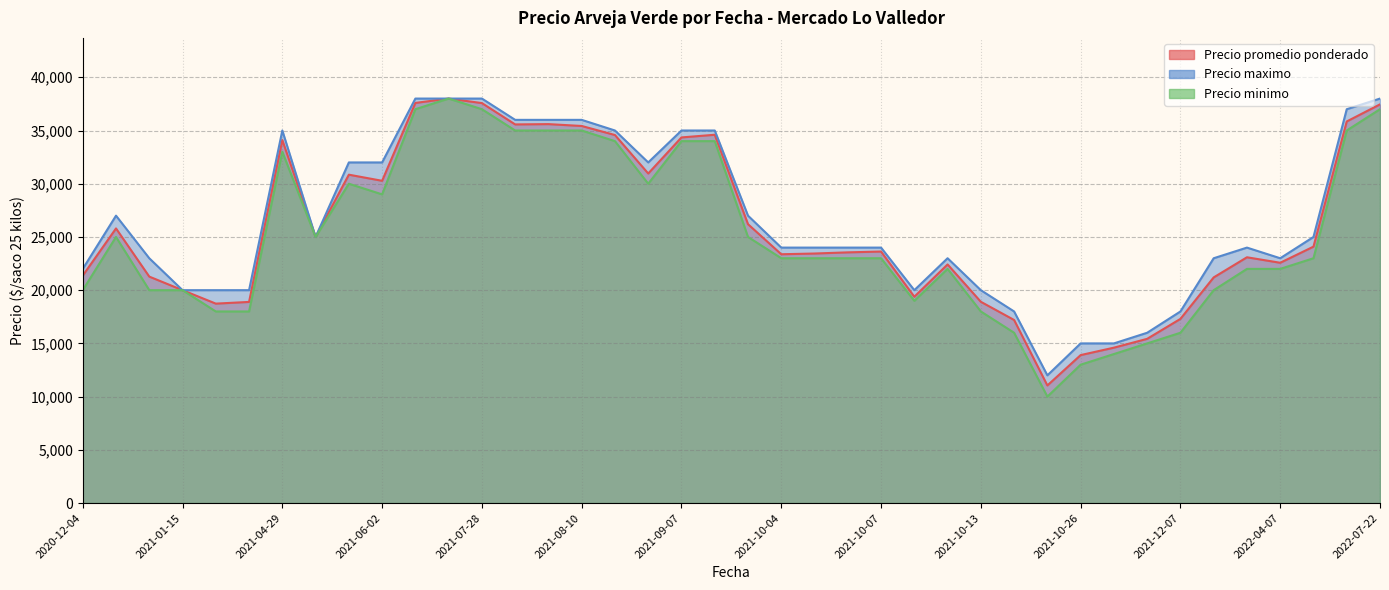

True or false: Precio minimo and Precio maximo intersect in this chart.

False